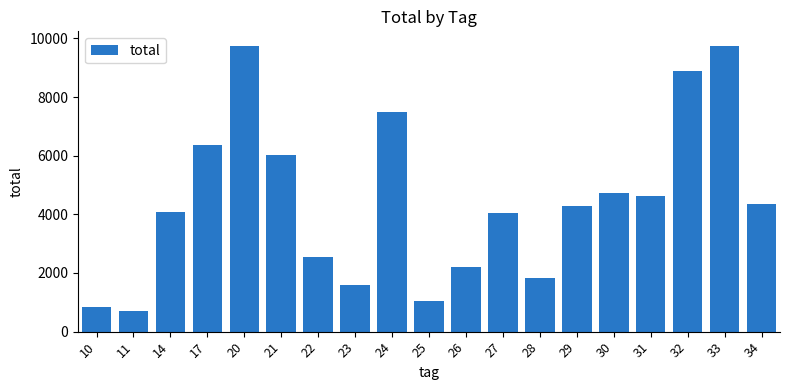

What is the maximum value shown in the chart?

9755